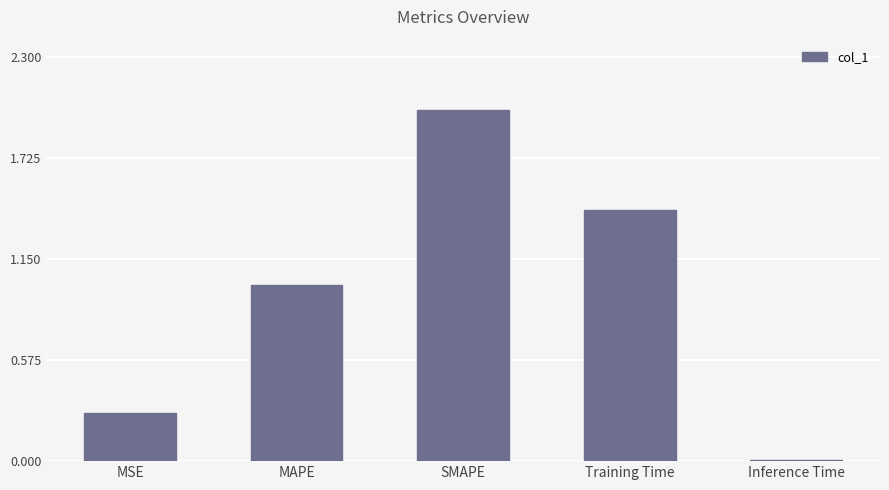

What is the average value?

0.9